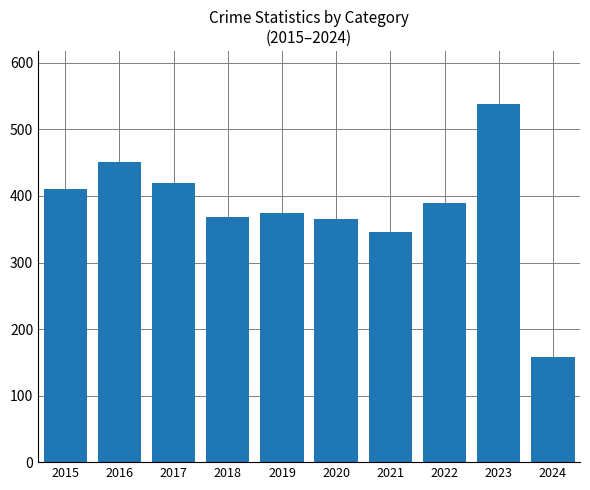

What is the value of the 8th bar from the left?

390